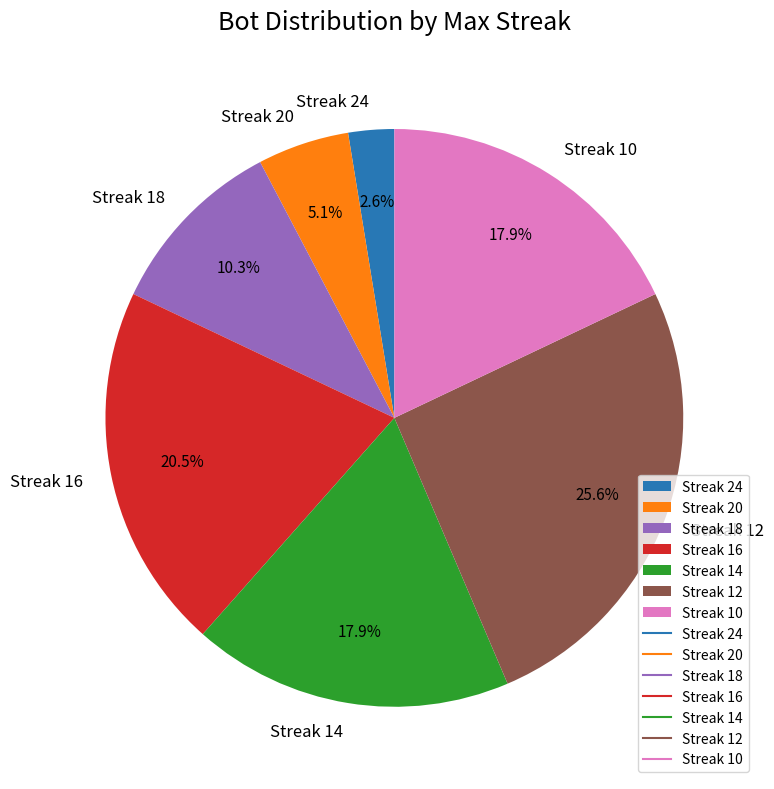

What percentage do Streak 24 and Streak 20 together represent?

7.7%